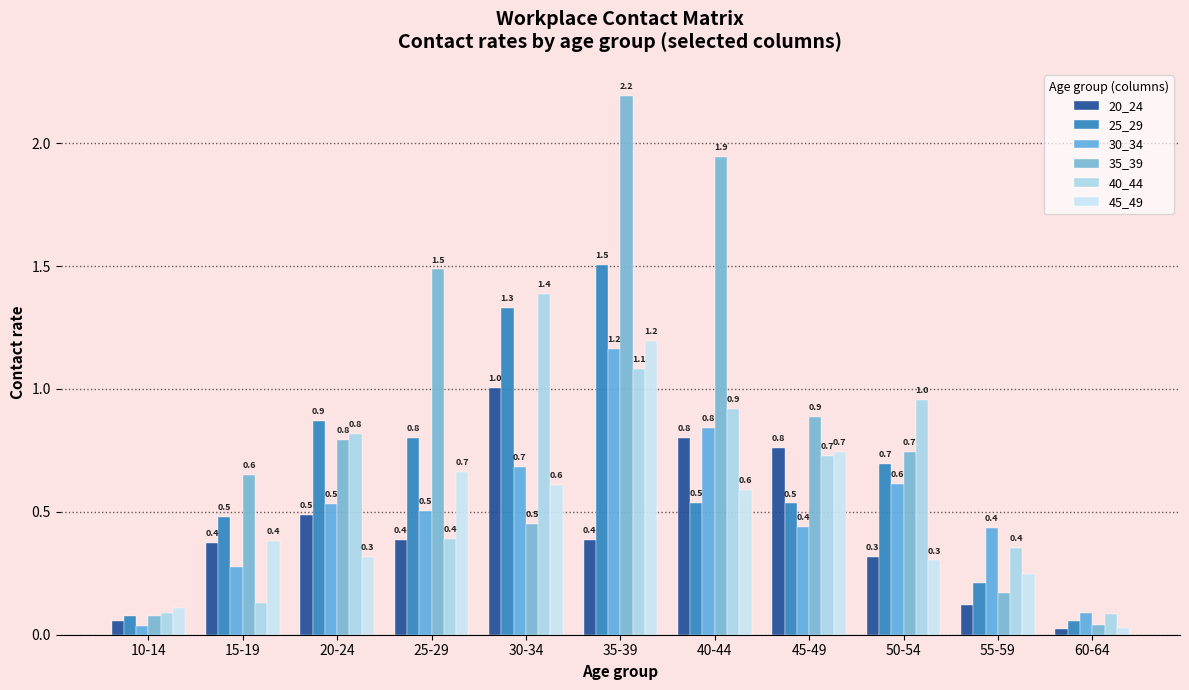

Which category has the highest value in the 20_24 series?

30-34